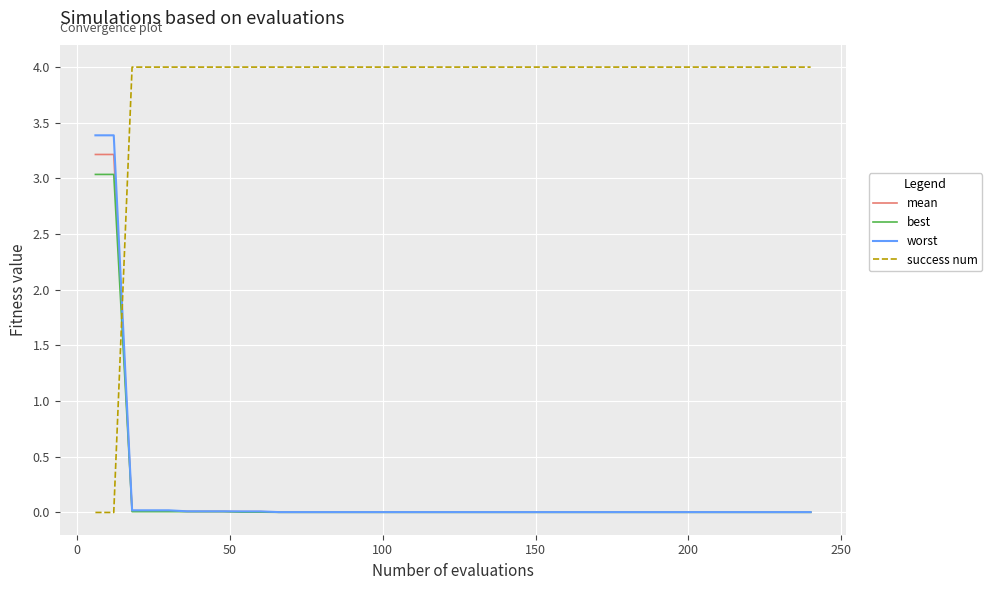

Which series has the widest spread of values?

success num